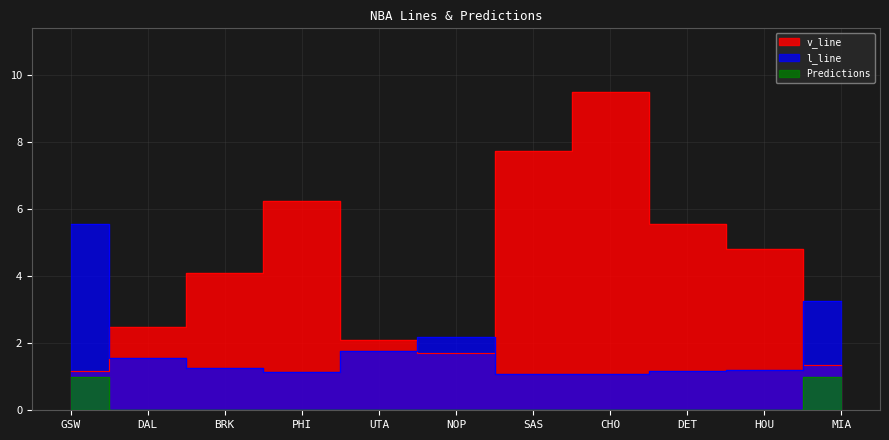

Which has a higher value, GSW or CHO?

CHO